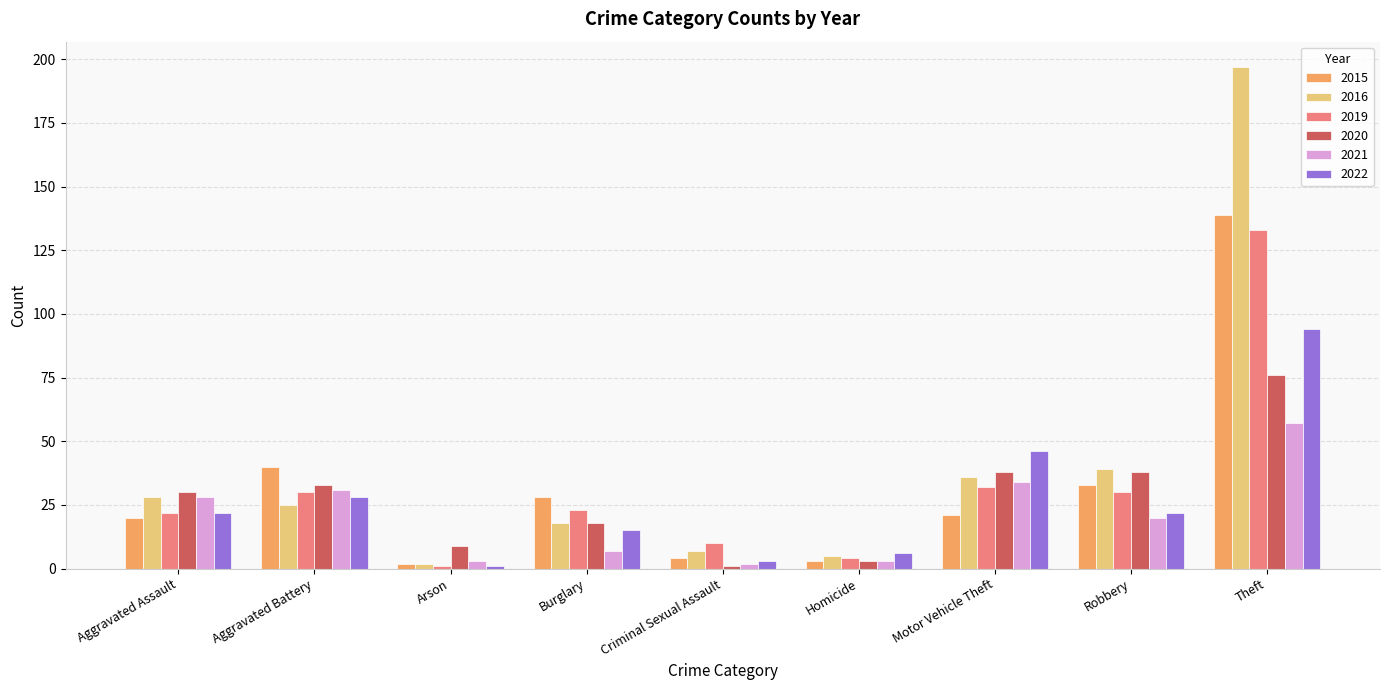

How many data points does each series have?

9